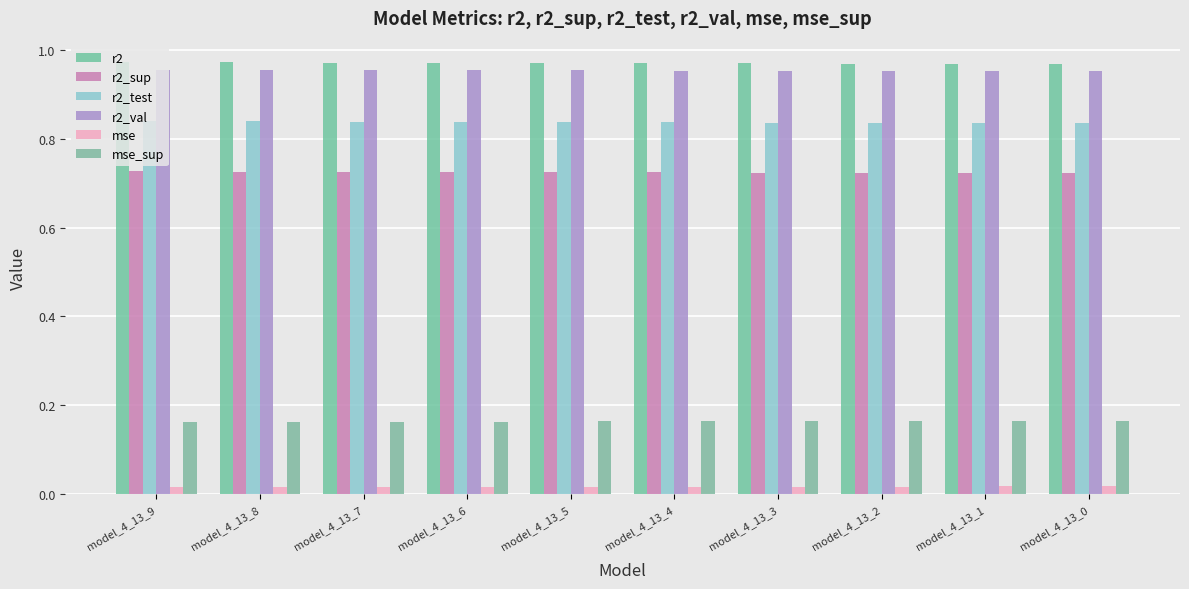

At how many categories does at least one series exceed 0?

10